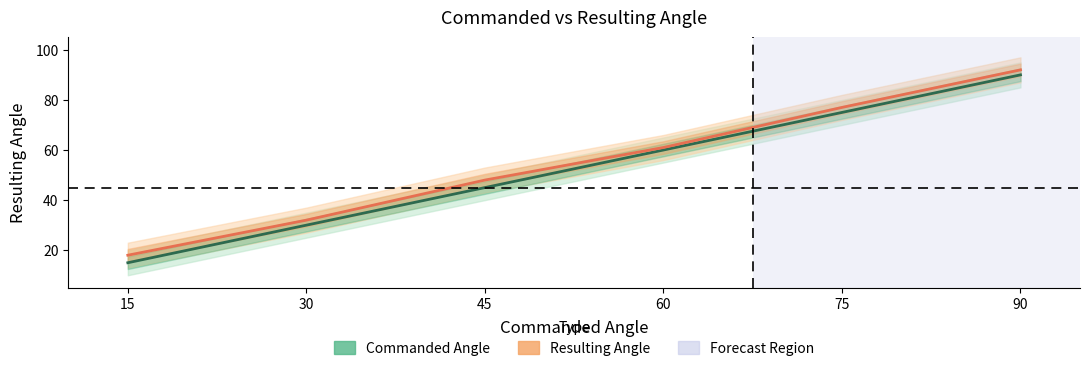

What value does the Resulting Angle series have at 30?

32